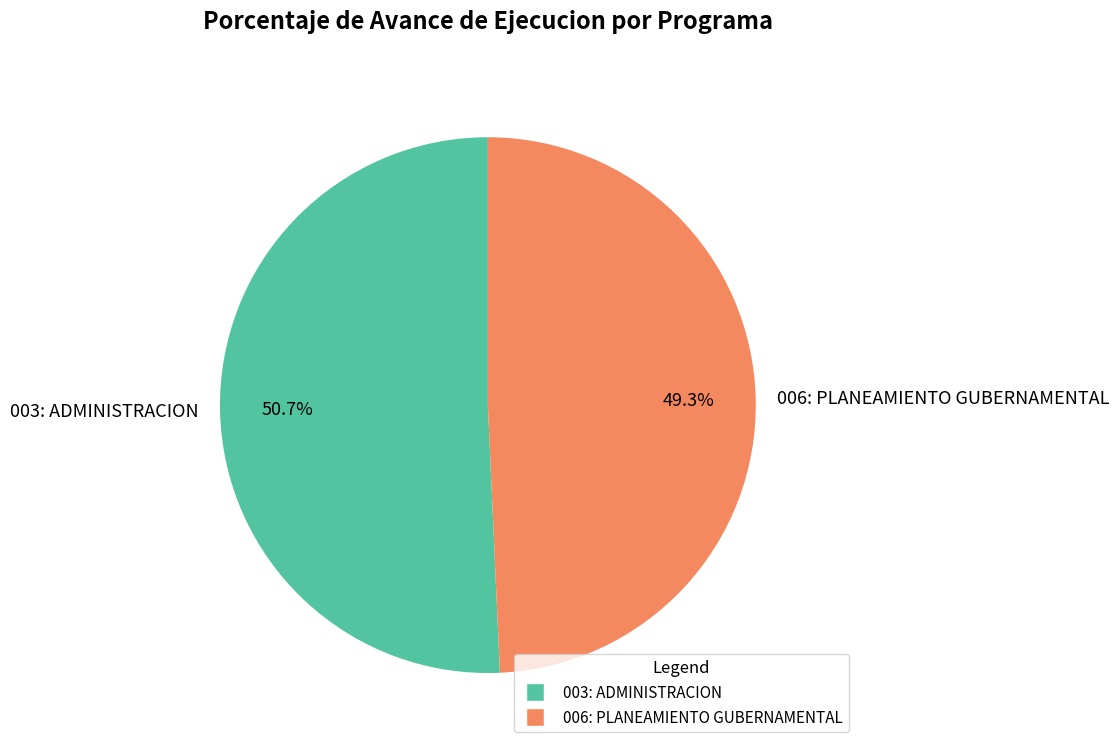

Which slice is the largest?

003: ADMINISTRACION